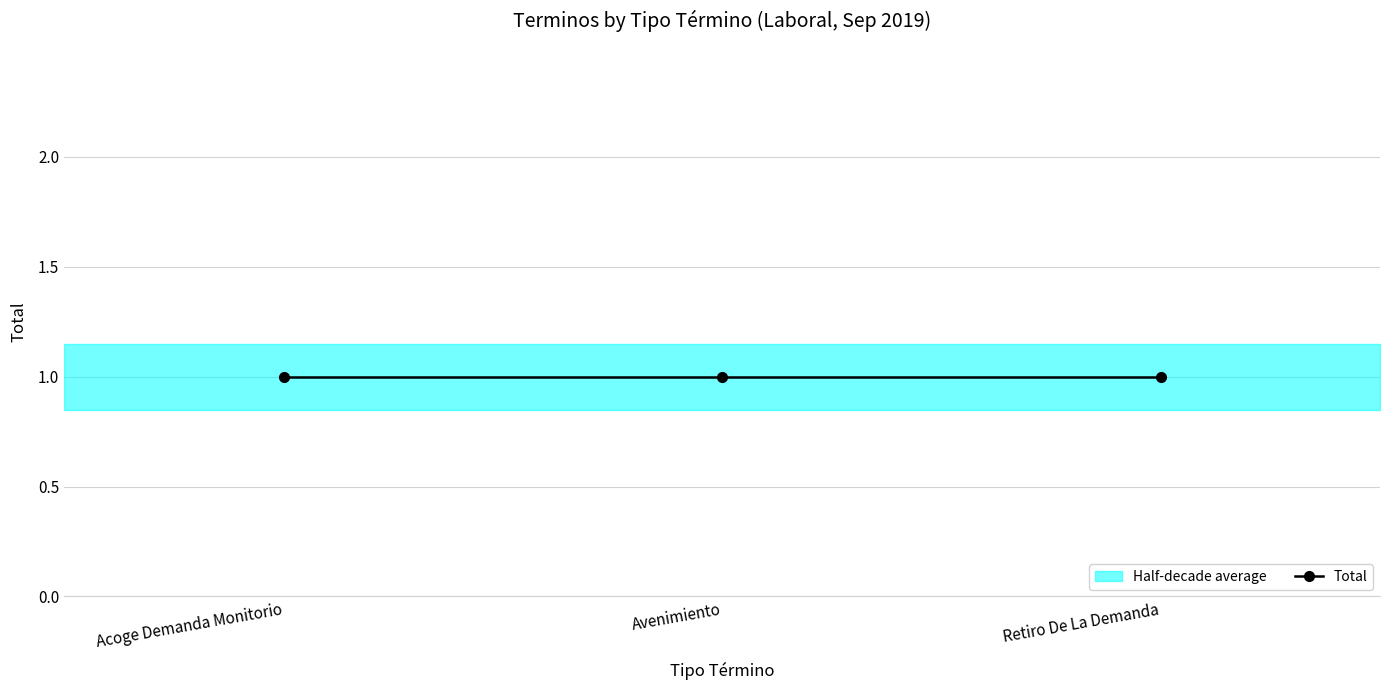

What value does the Total series have at Retiro De La Demanda?

1